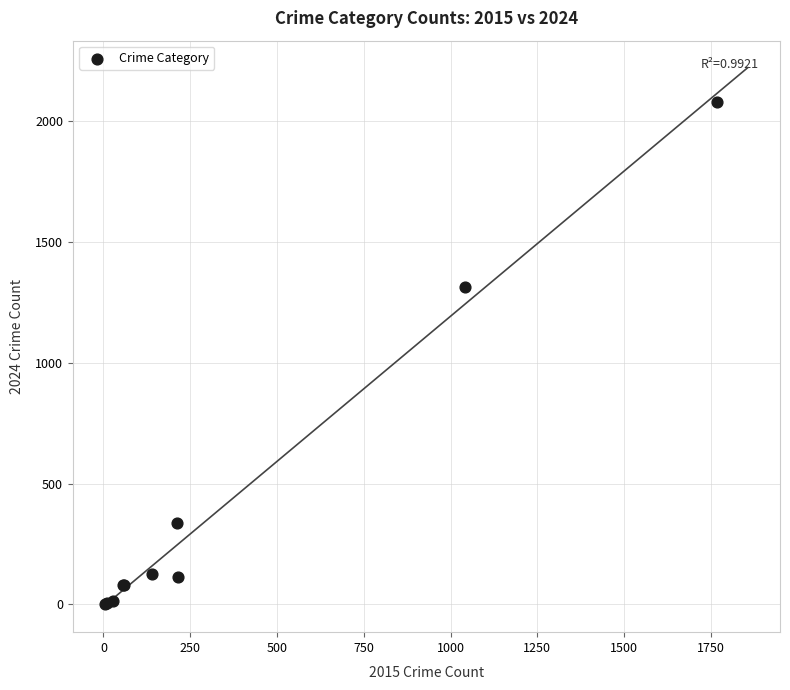

What Y value in the scatter plot is closest to 1040?

1313